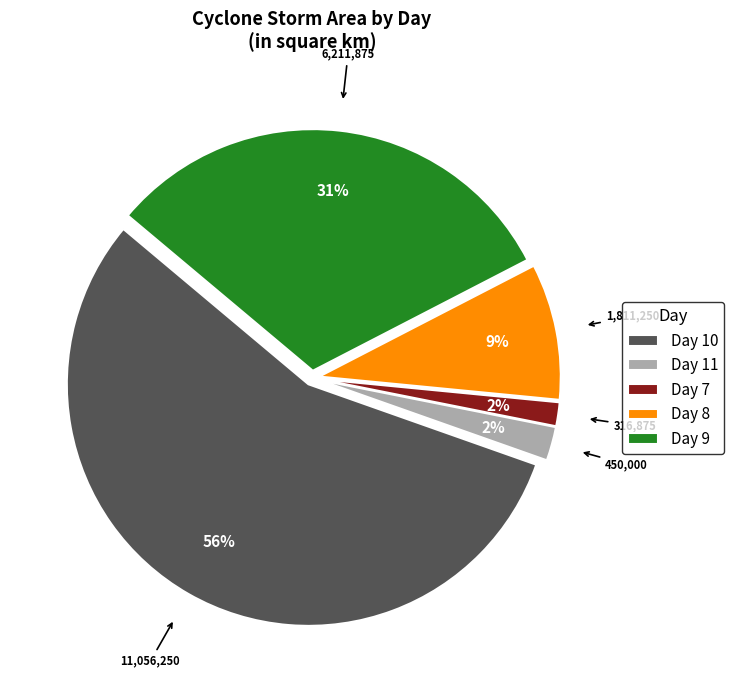

Does Day 10 represent more than half of the total?

Yes